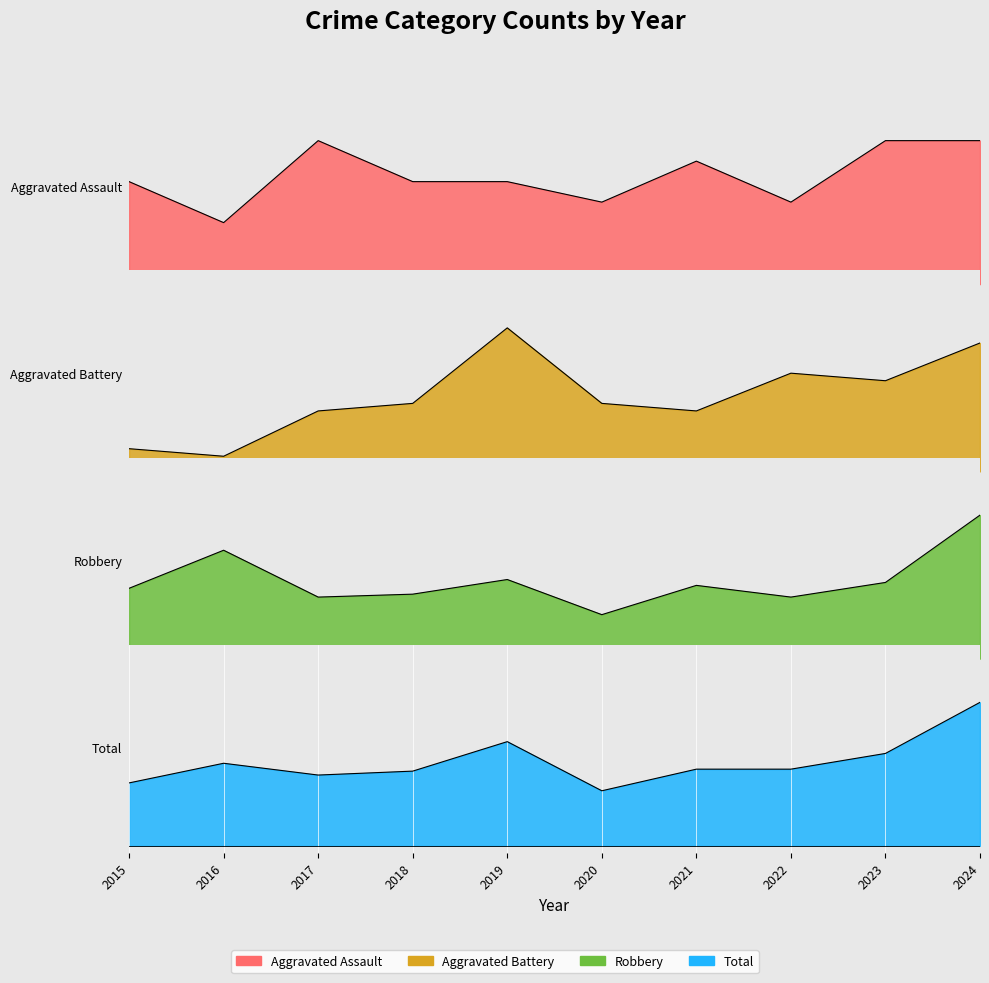

What are all the series names shown in the legend?

Aggravated Assault, Aggravated Battery, Robbery, Total